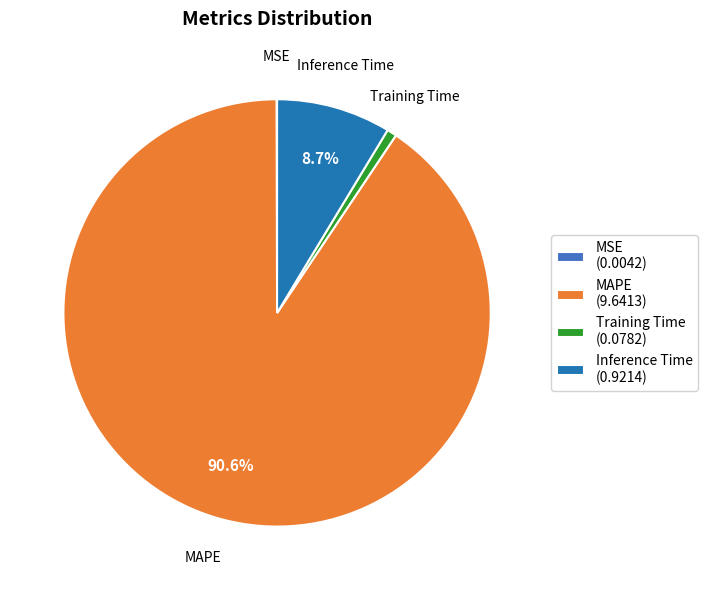

Which slice is the largest?

MAPE